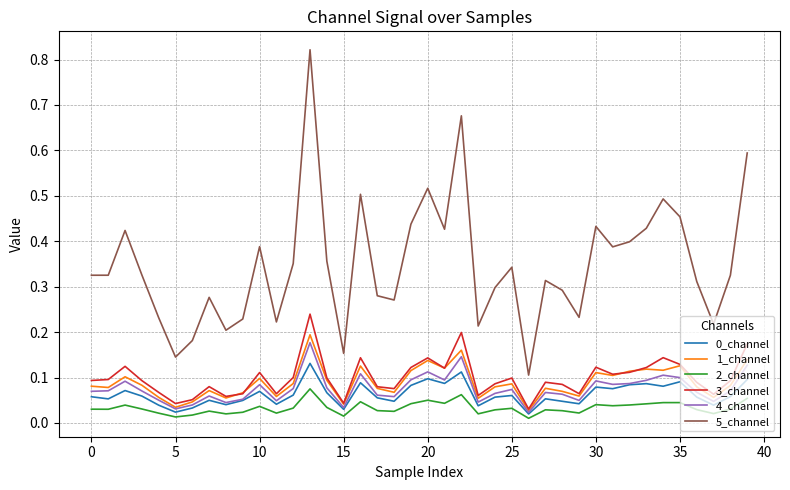

True or false: 5_channel and 4_channel cross at least once.

False